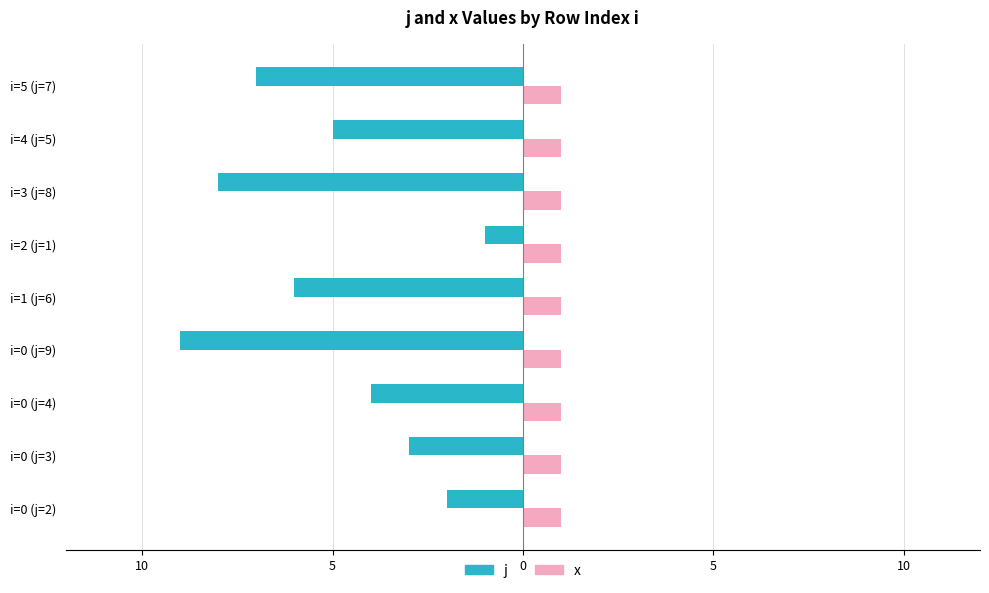

Which series has the largest range (max minus min)?

j